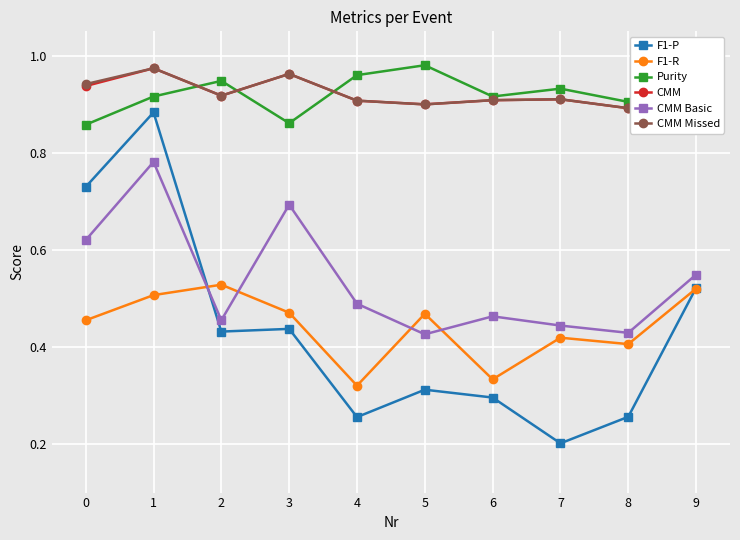

What are all the series names shown in the legend?

F1-P, F1-R, Purity, CMM, CMM Basic, CMM Missed